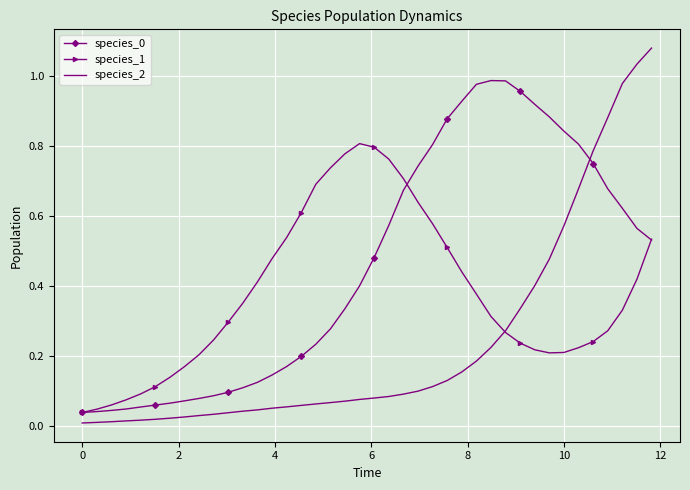

True or false: species_2 and species_0 cross at least once.

True